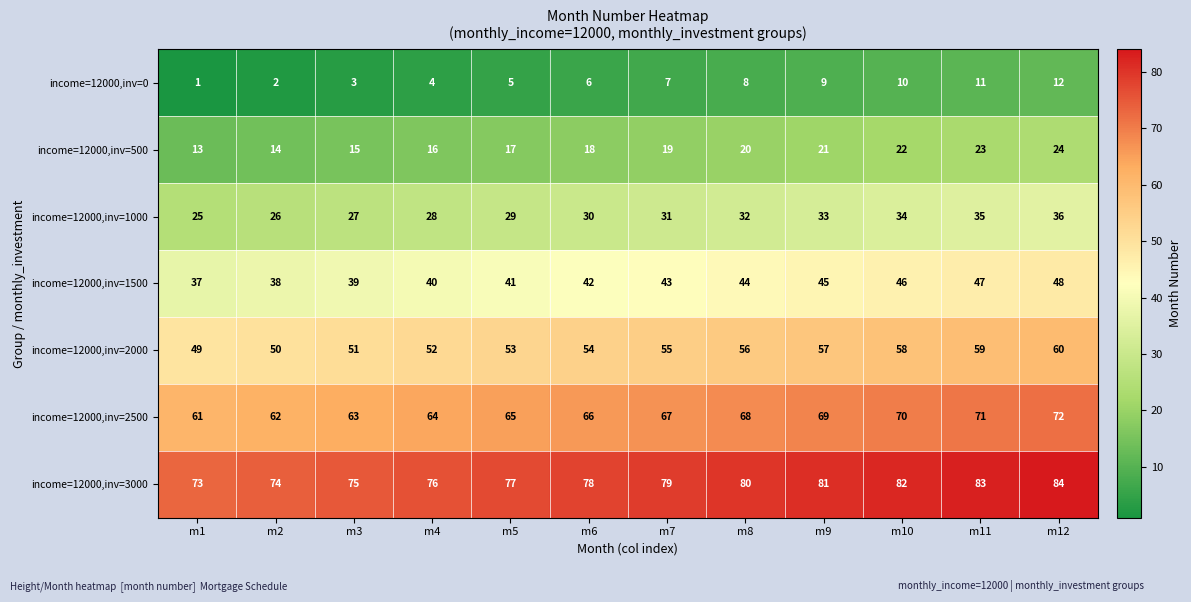

Which label corresponds to the largest value in the chart?

m12